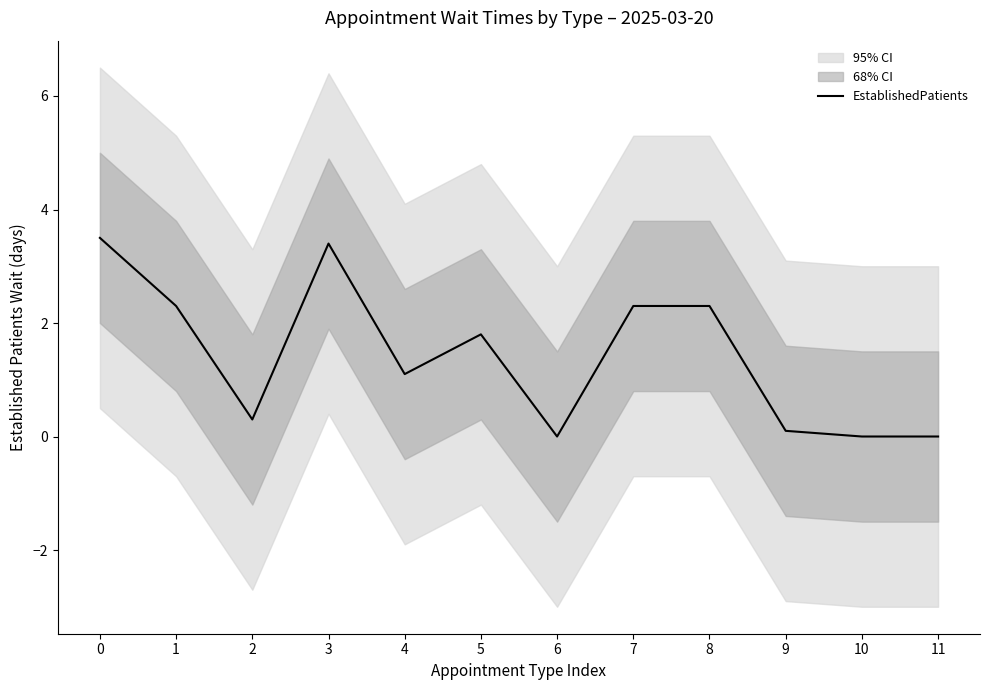

Is it true that the value at 10 is 0.0?

True